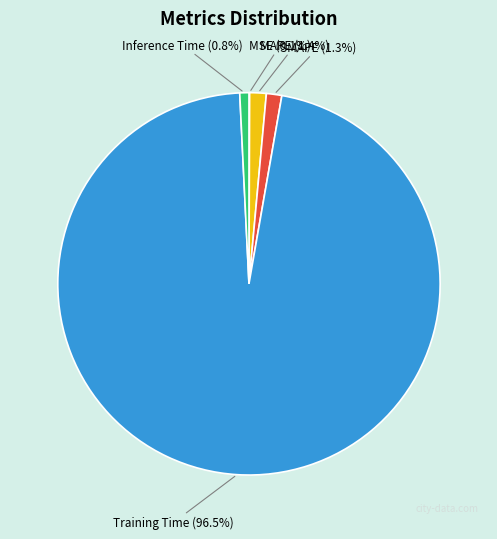

What percentage is the SMAPE slice, to the nearest percent?

1%